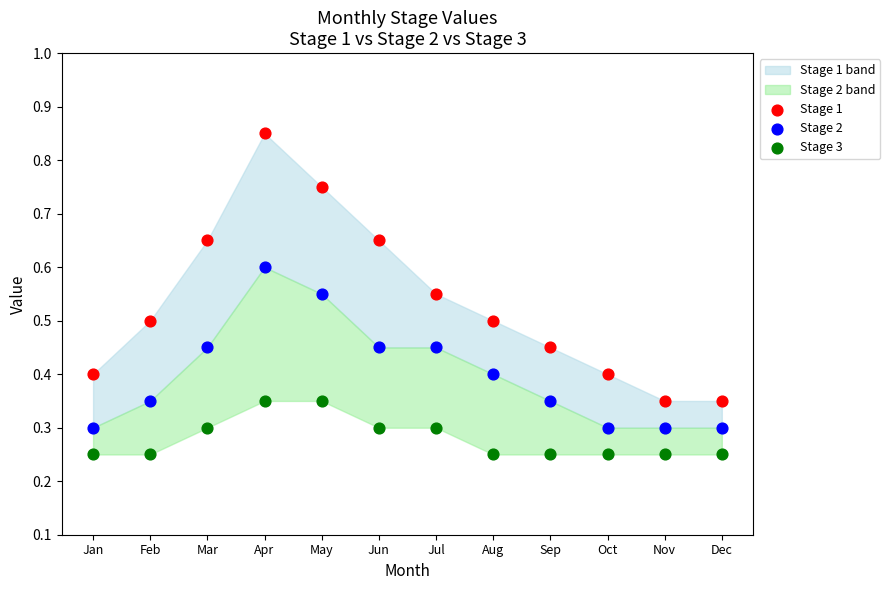

Which series reaches the maximum Y coordinate?

Stage 1